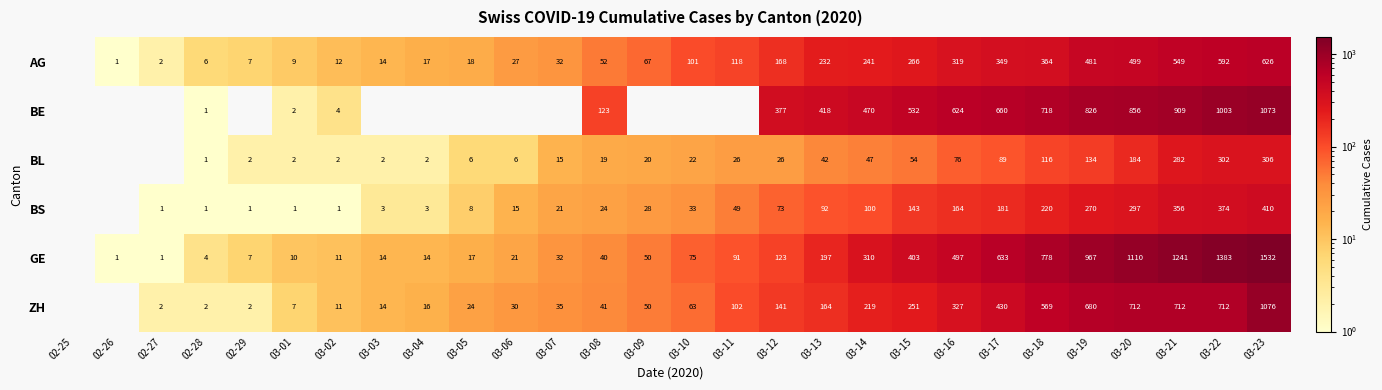

True or false: GE has a value of 33 at 03-06.

False